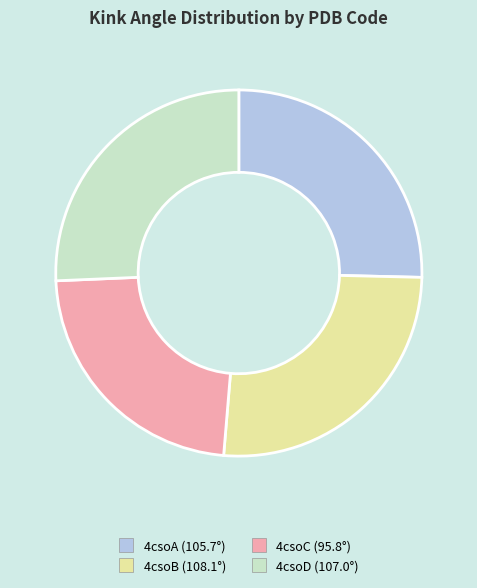

Is it true that 4csoC is 9% of the pie?

False